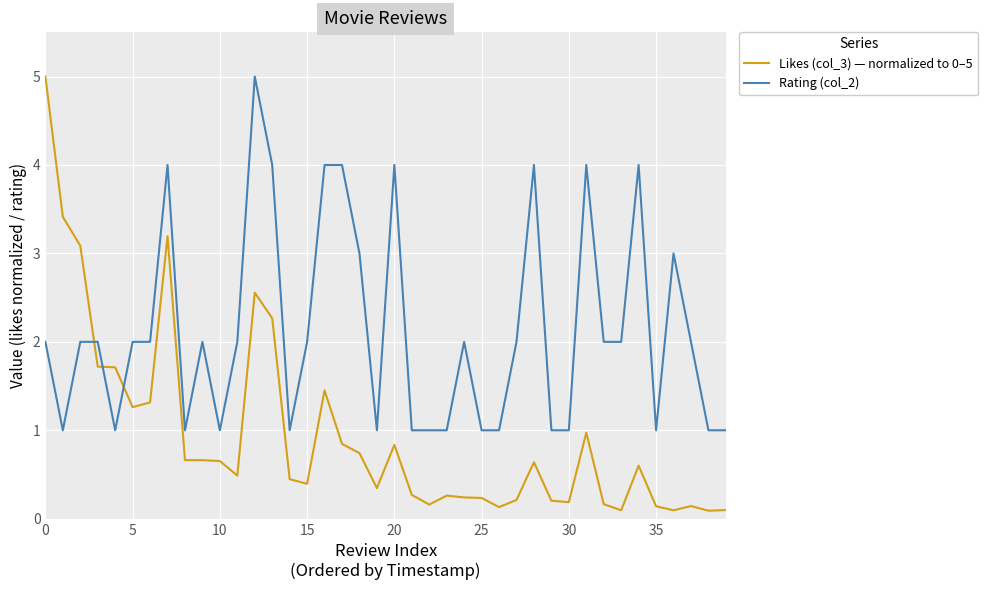

What is the lowest value of the Rating (col_2) series?

1.0